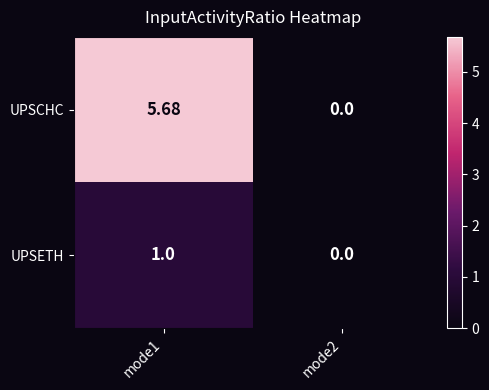

What is the spread (max minus min) of values at mode1?

4.7